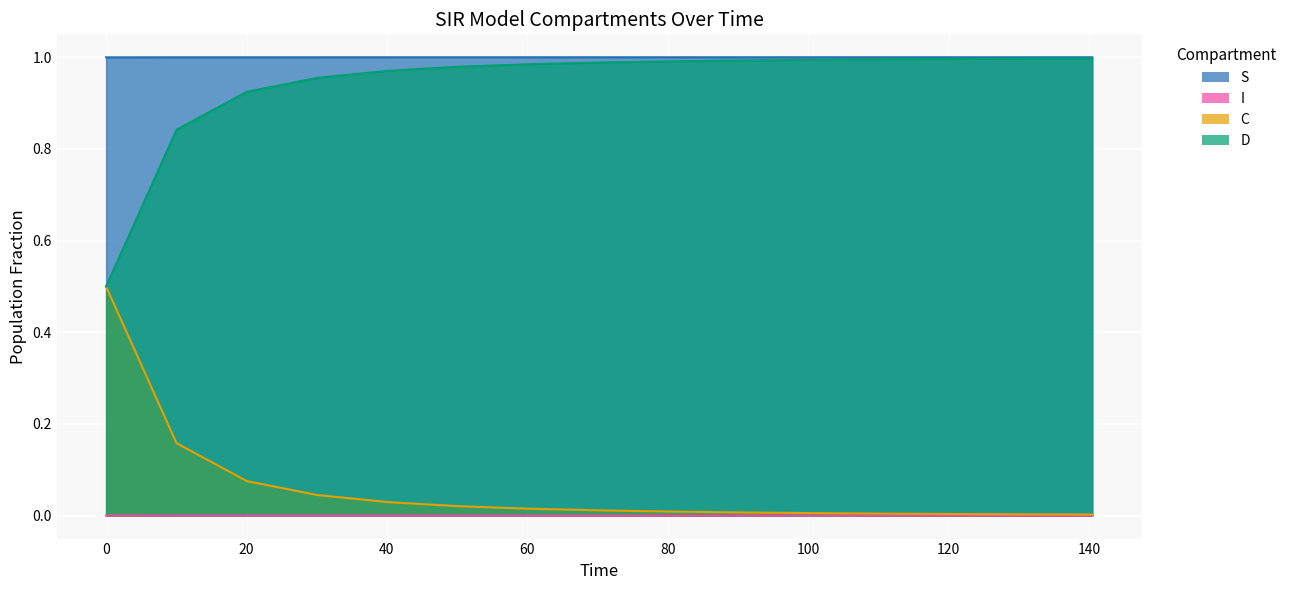

True or false: I and S cross at least once.

False